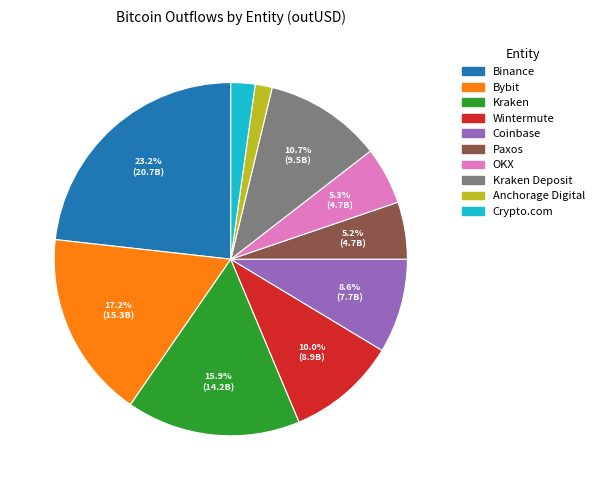

Is Kraken the majority of the pie?

No